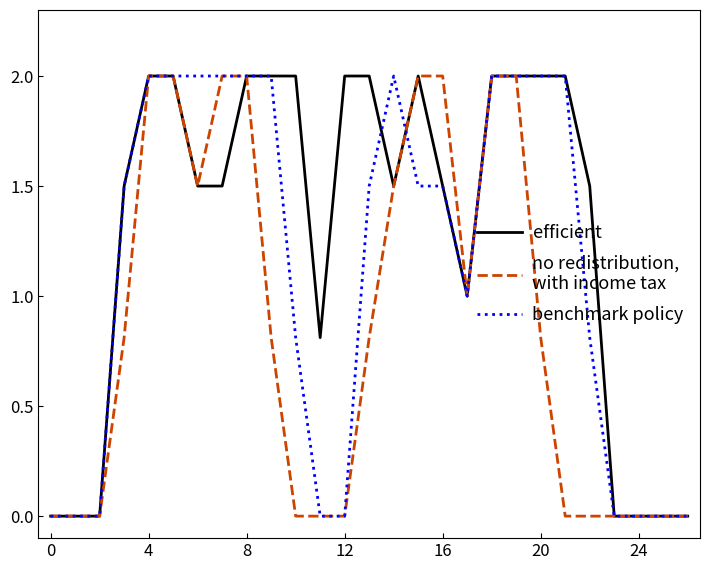

Does the chart display data point markers on the line(s)?

No